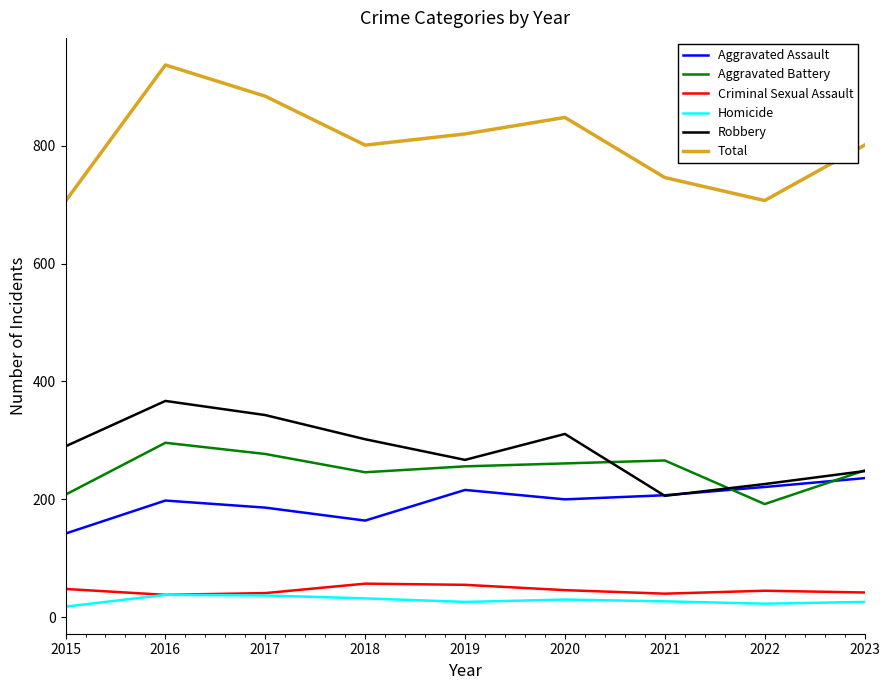

Which series has the largest range (max minus min)?

Total